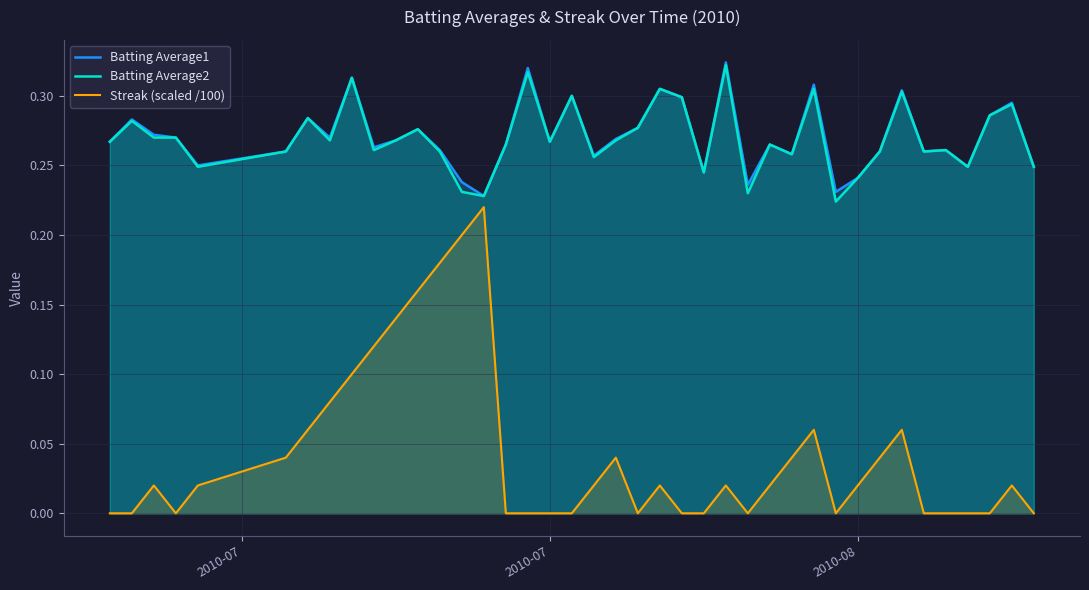

What is the maximum value for Streak (scaled /100)?

0.2